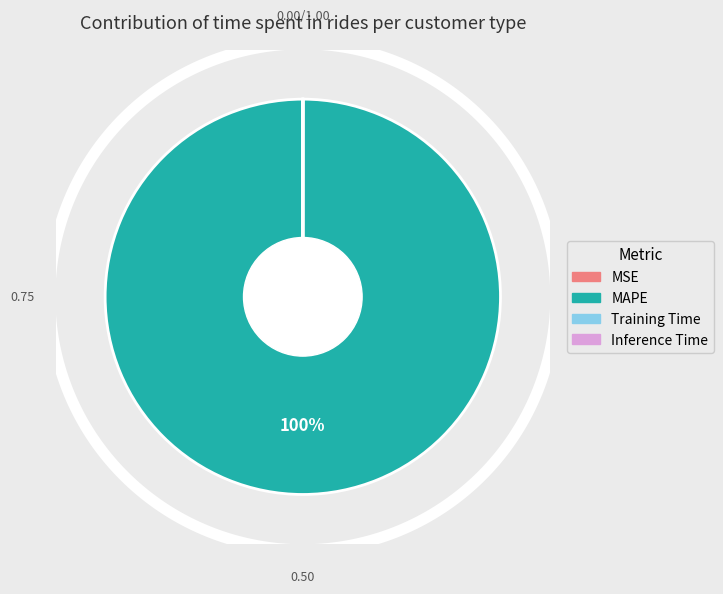

The Inference Time slice represents 8% of the pie. True or false?

False